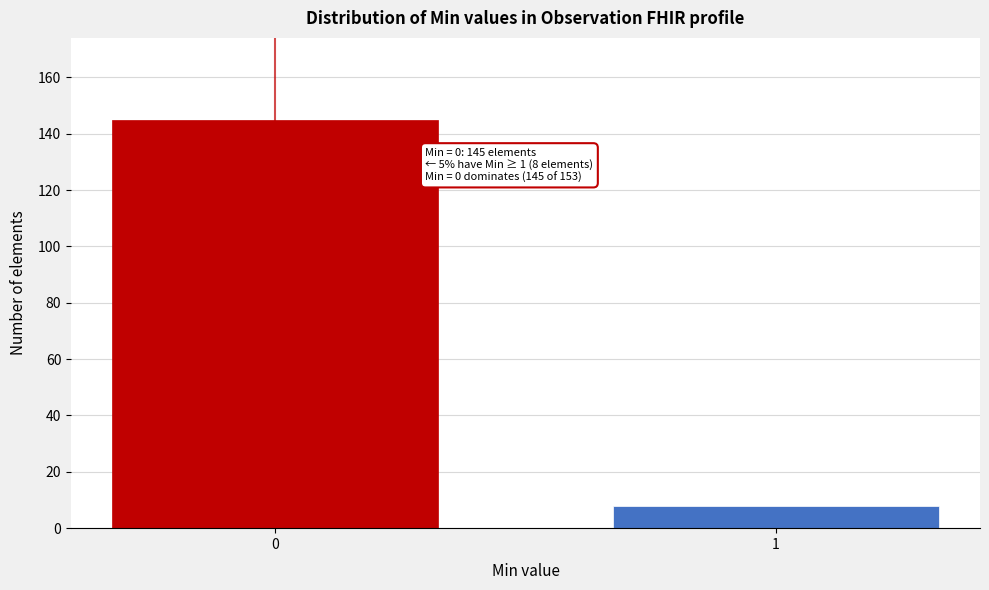

Reading left to right, what are all the values shown in this chart?

0=145	1=8